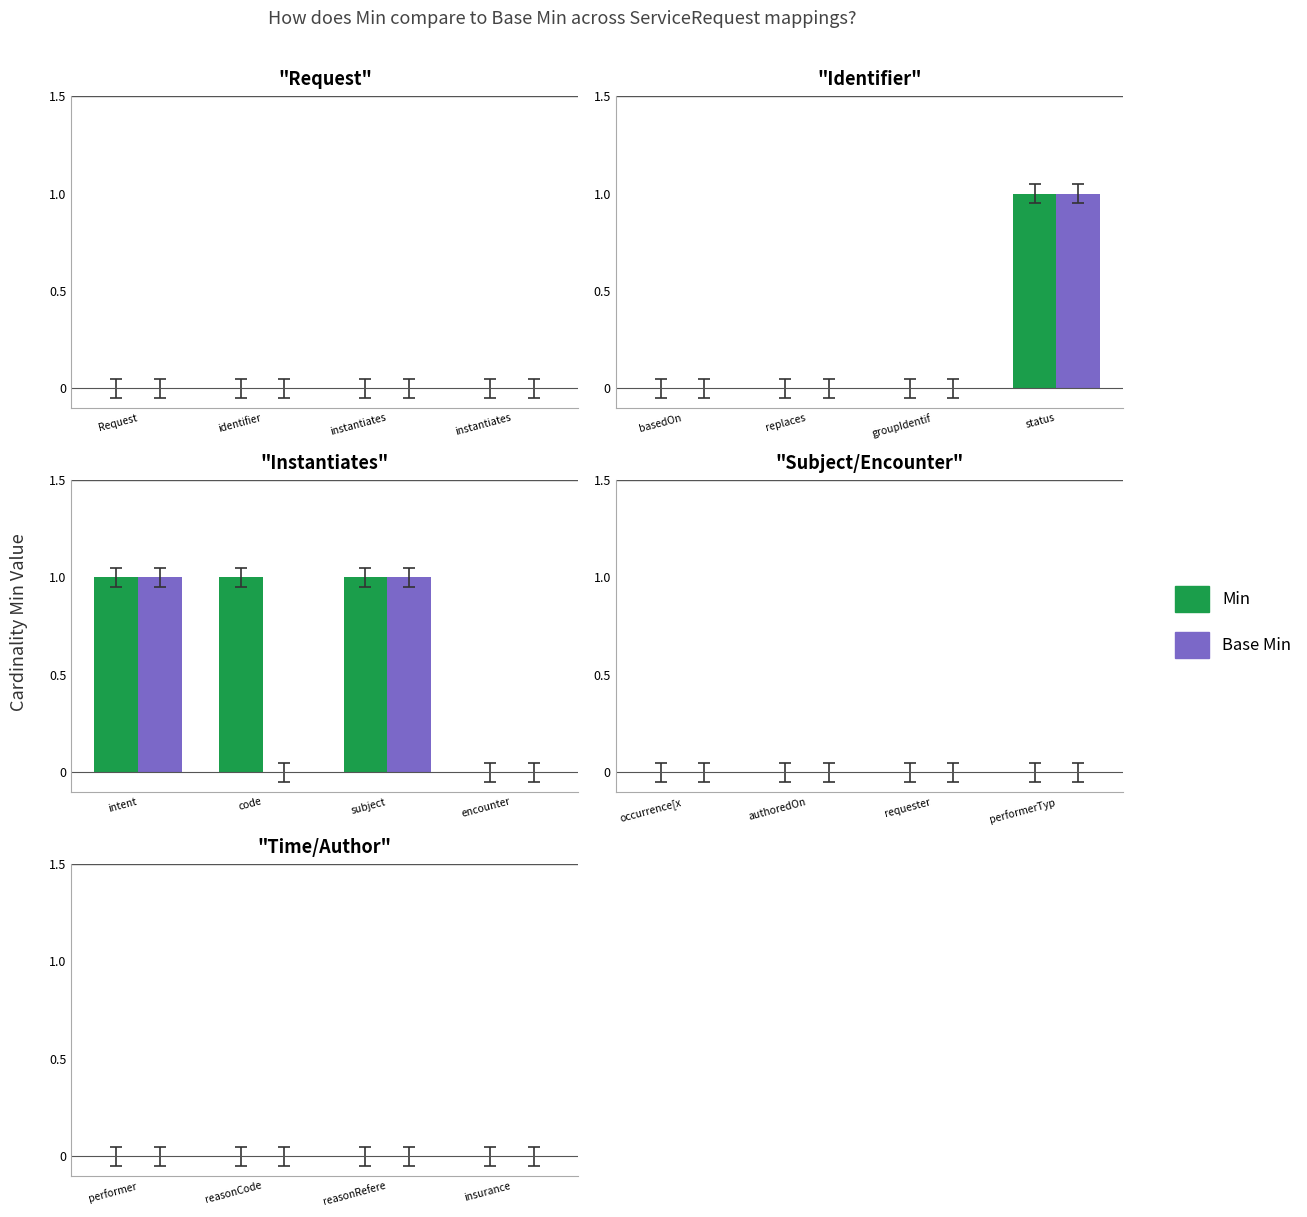

Reading right to left, what are all the values shown in this chart?

Min: 19=0	18=0	17=0	16=0	15=0	14=0	13=0	12=0	11=0	10=1	9=1	8=1	7=1	6=0	5=0	4=0	3=0	2=0	Base Min=0	Min=0
Base Min: 19=0	18=0	17=0	16=0	15=0	14=0	13=0	12=0	11=0	10=1	9=0	8=1	7=1	6=0	5=0	4=0	3=0	2=0	Base Min=0	Min=0